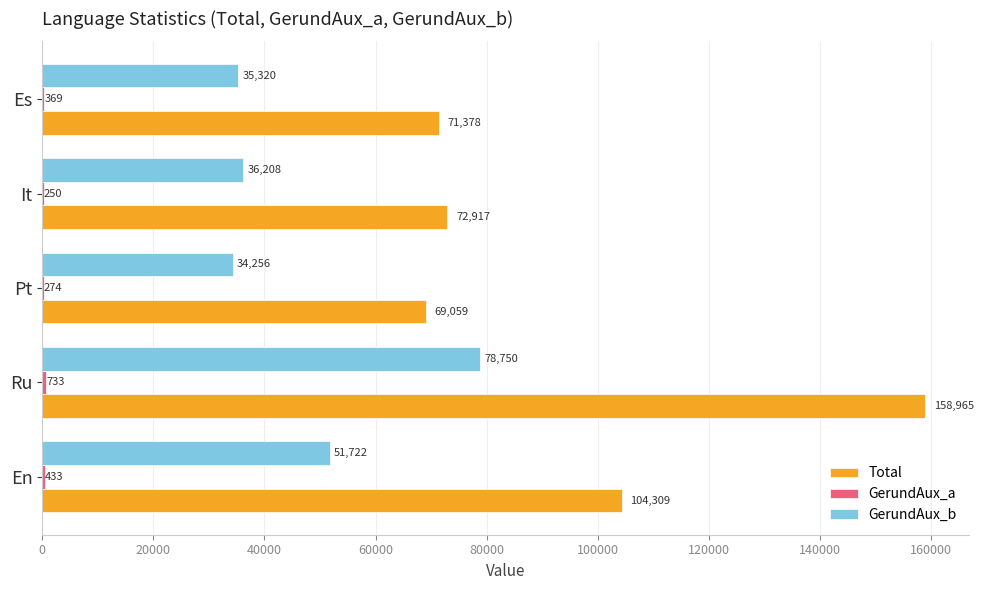

The value of Total at Pt is 107561.1. True or false?

False